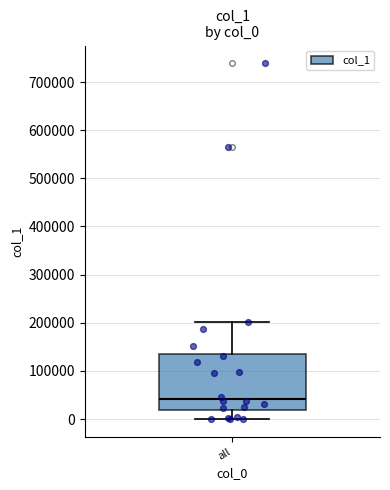

Read this box plot against the y-axis: the position of the median line, the range covered by the box, and the ends of both whiskers. The values are not printed on the chart, so give them approximately, as read against the axis.

median 40000, box 20000 to 140000, whiskers 0 to 200000